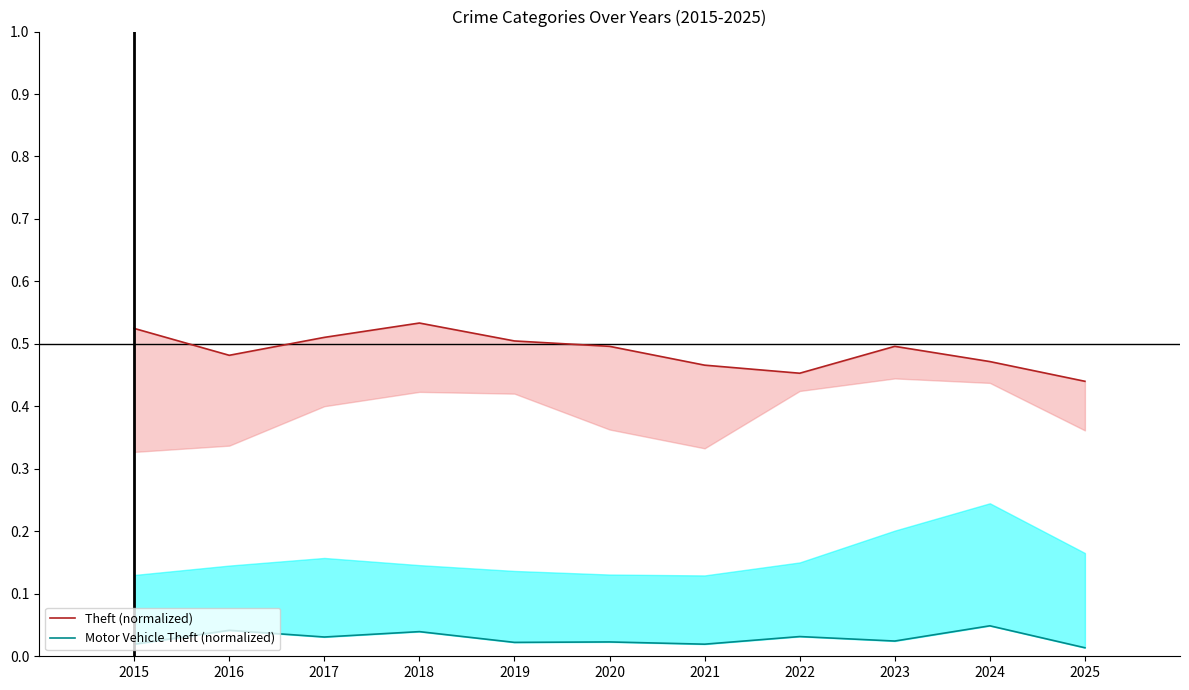

What is the difference between the maximum and minimum values in the Theft (normalized) series?

0.1